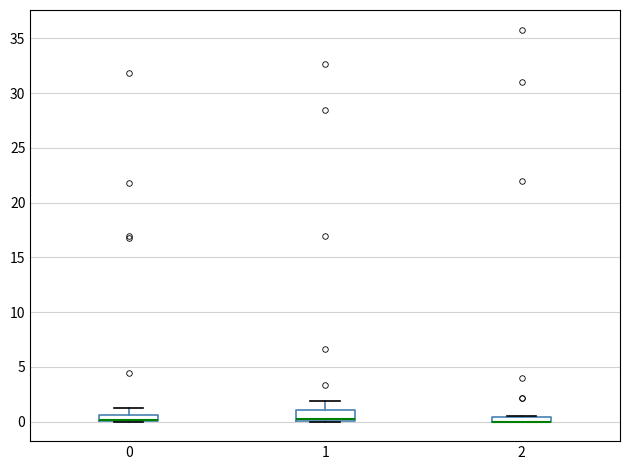

Where is the lower edge of the box at x = 0 on the y-axis? The values are not printed on the chart, so give them approximately, as read against the axis.

0.0